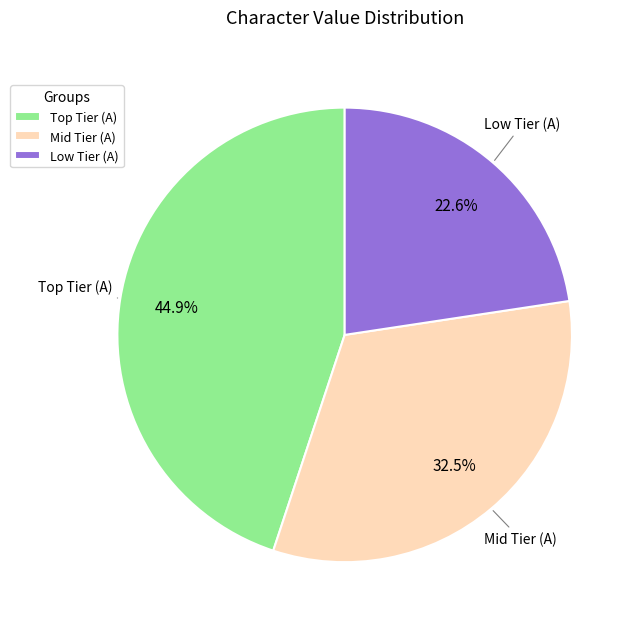

Rank the categories by value from lowest to highest.

Low Tier (A), Mid Tier (A), Top Tier (A)